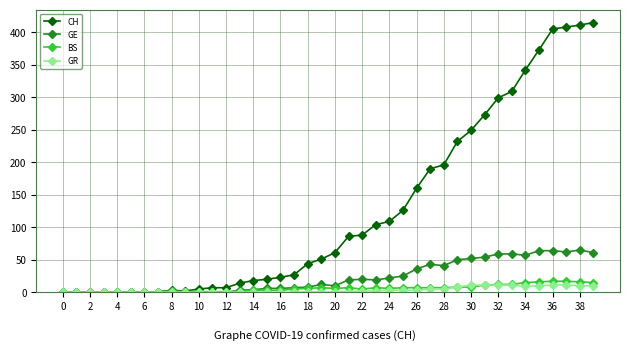

Which series has the largest total across all categories?

CH